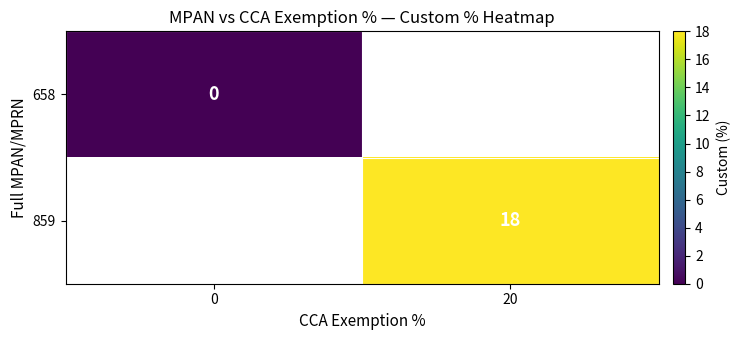

The 859 series shows 18 at 20. True or false?

True